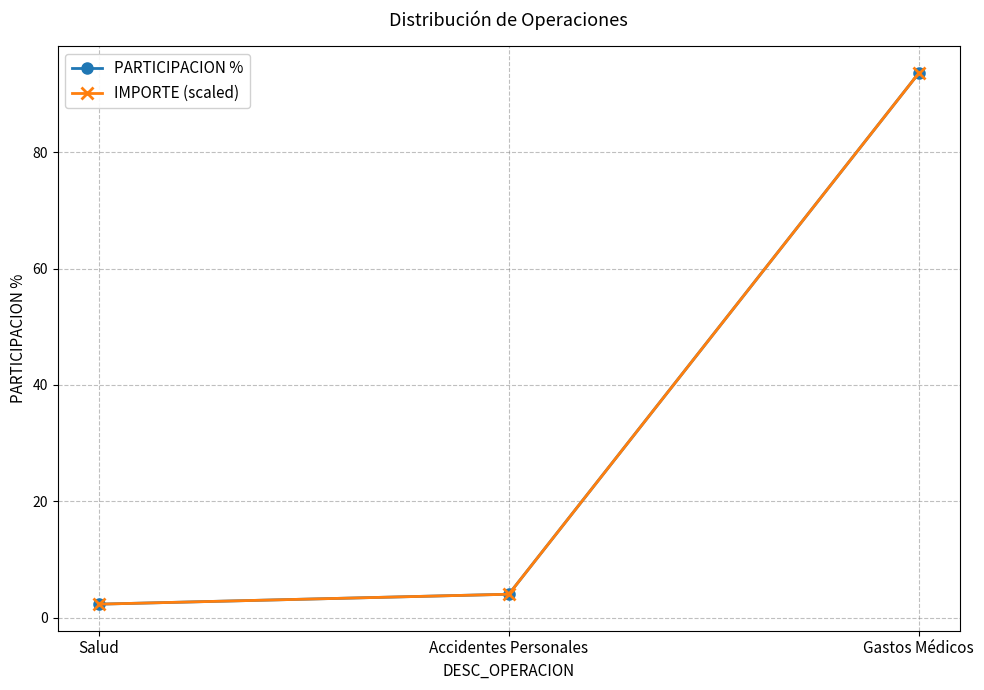

What is the difference between the maximum and minimum values in the PARTICIPACION % series?

91.2